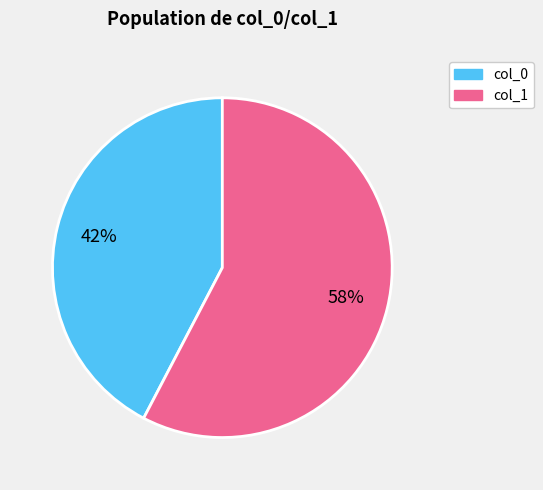

To the nearest percent, what is the average slice percentage?

50%